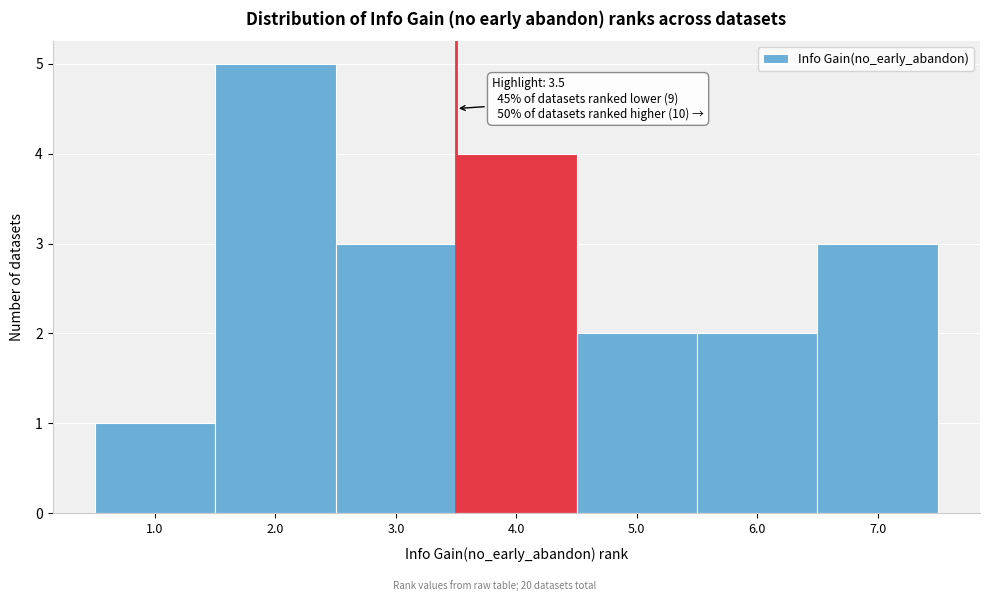

Over which range of the x-axis is the bar tallest?

1.5 to 2.5